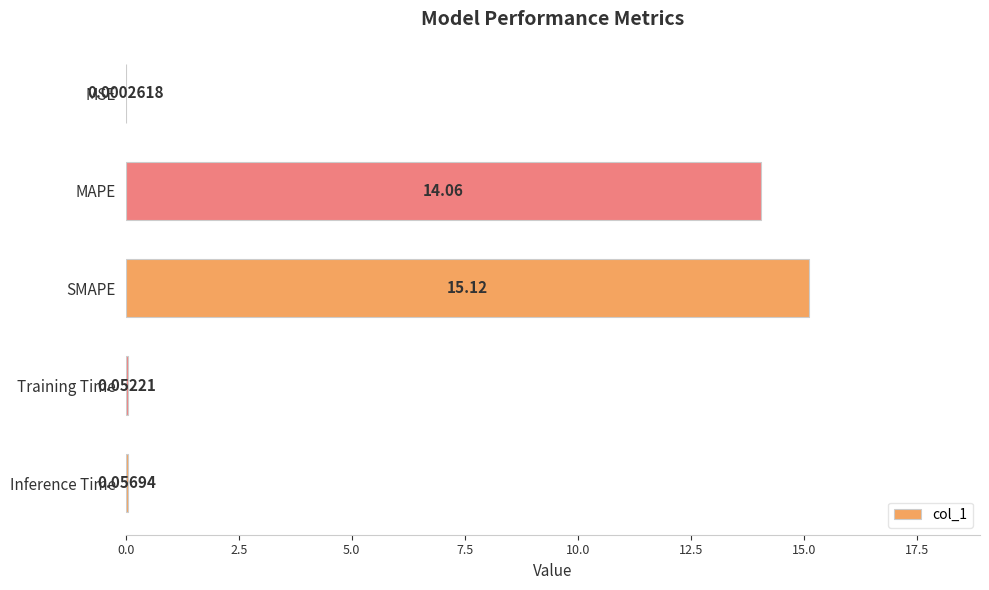

Where is the data nearest to the value 7?

Inference Time